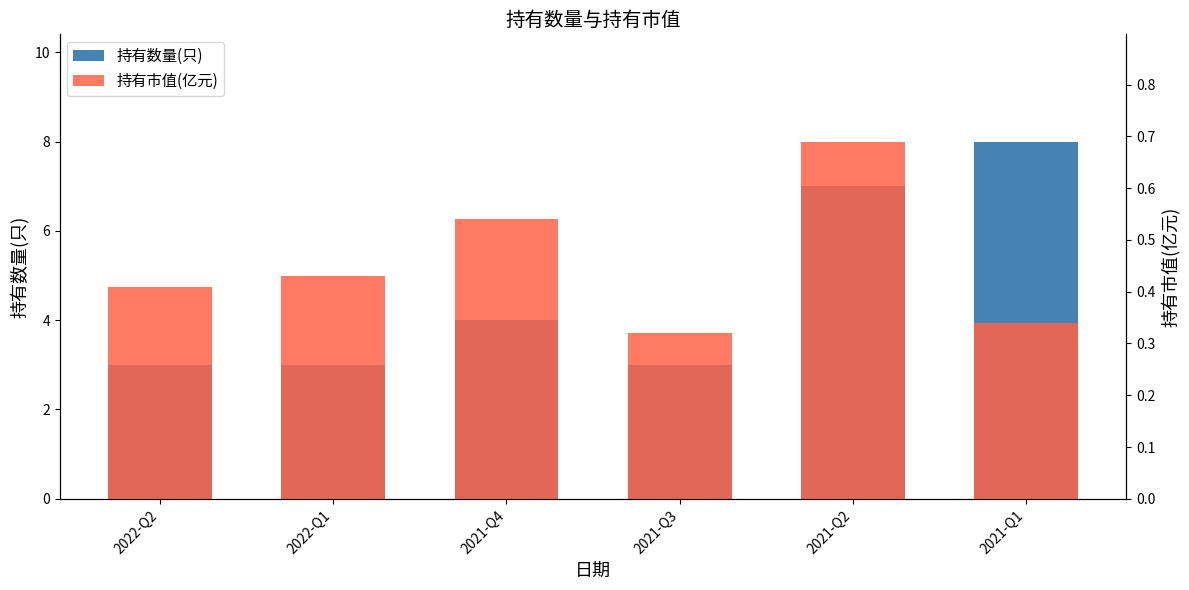

The value of 持有数量(只) at 2021-Q3 is 1.2. True or false?

False